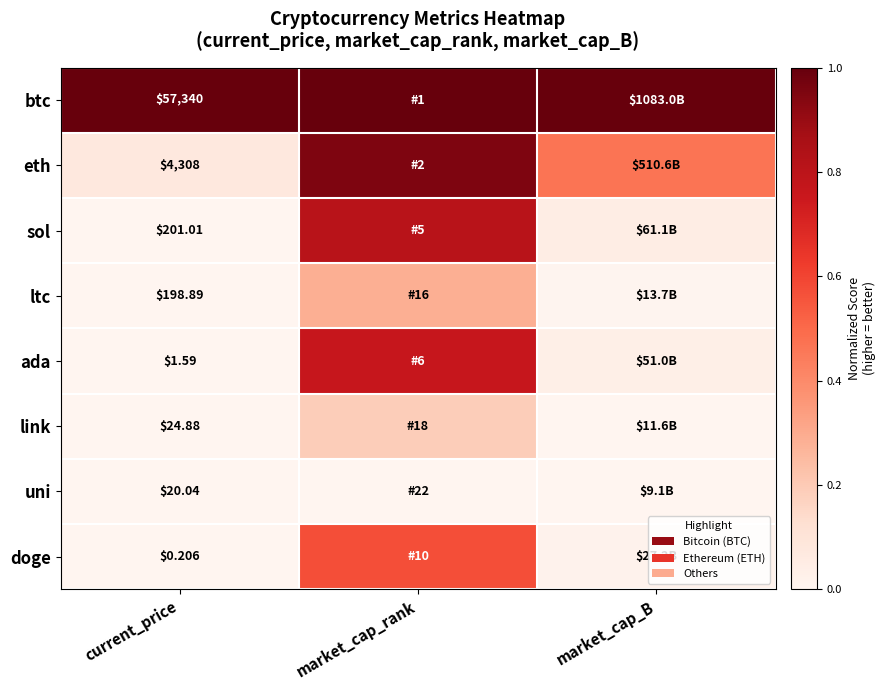

At current_price, list the series in order from largest to smallest.

btc, eth, sol, ltc, link, uni, ada, doge